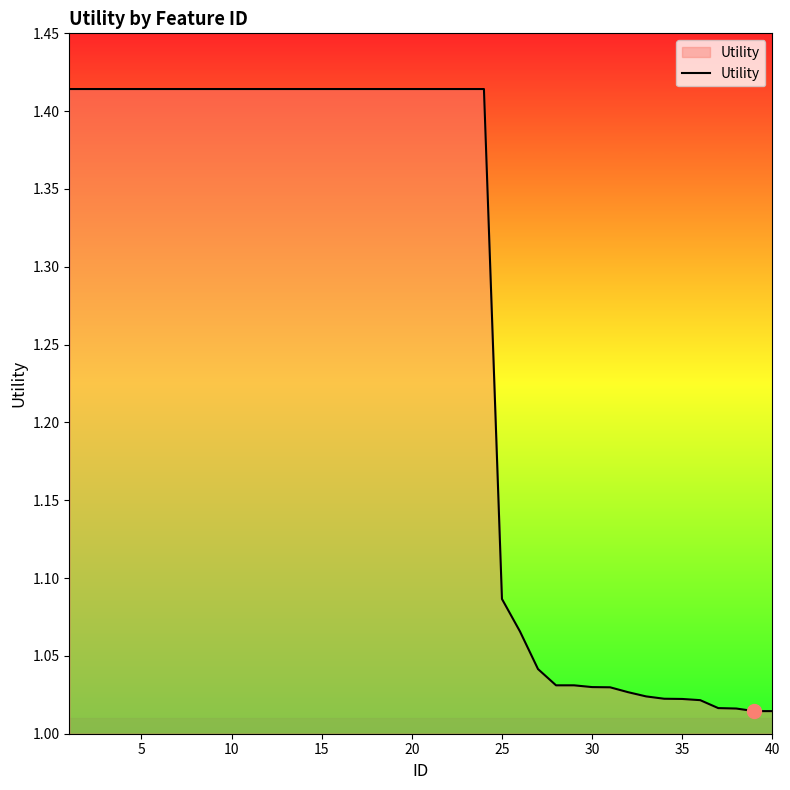

Does the chart have visible grid lines?

No